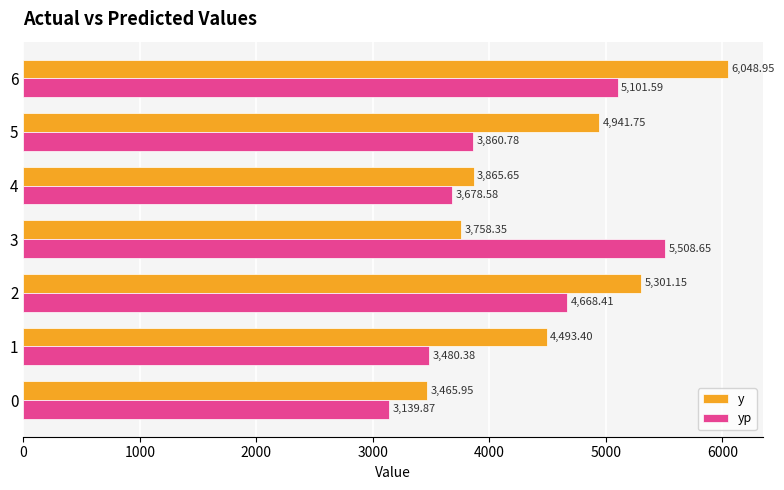

What is the difference between the maximum and minimum values in the yp series?

2368.8